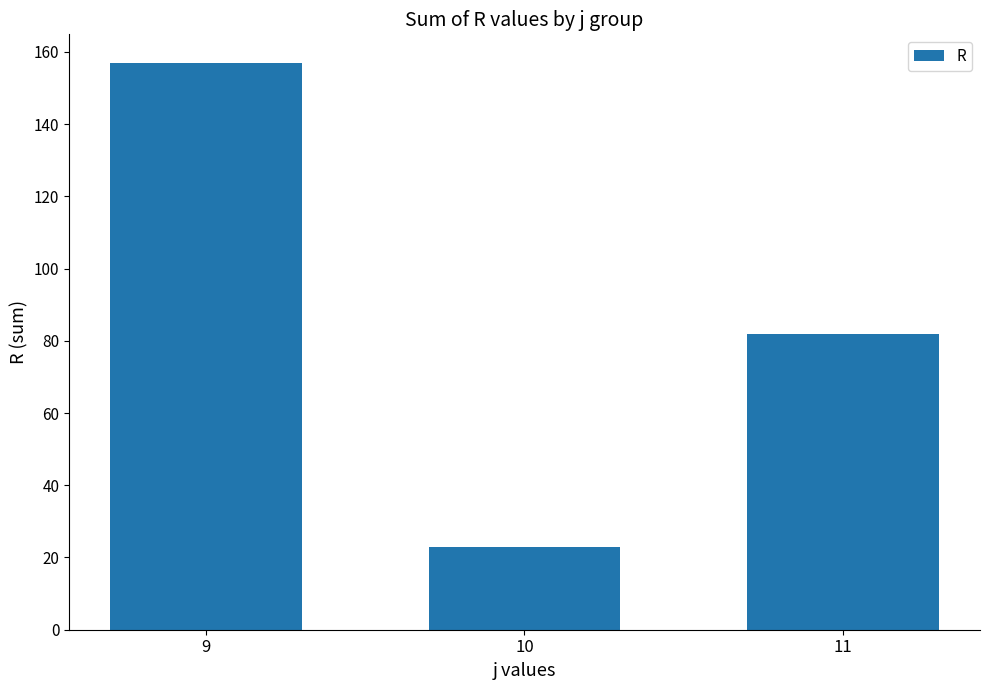

True or false: the data shows 251 at 9.

False